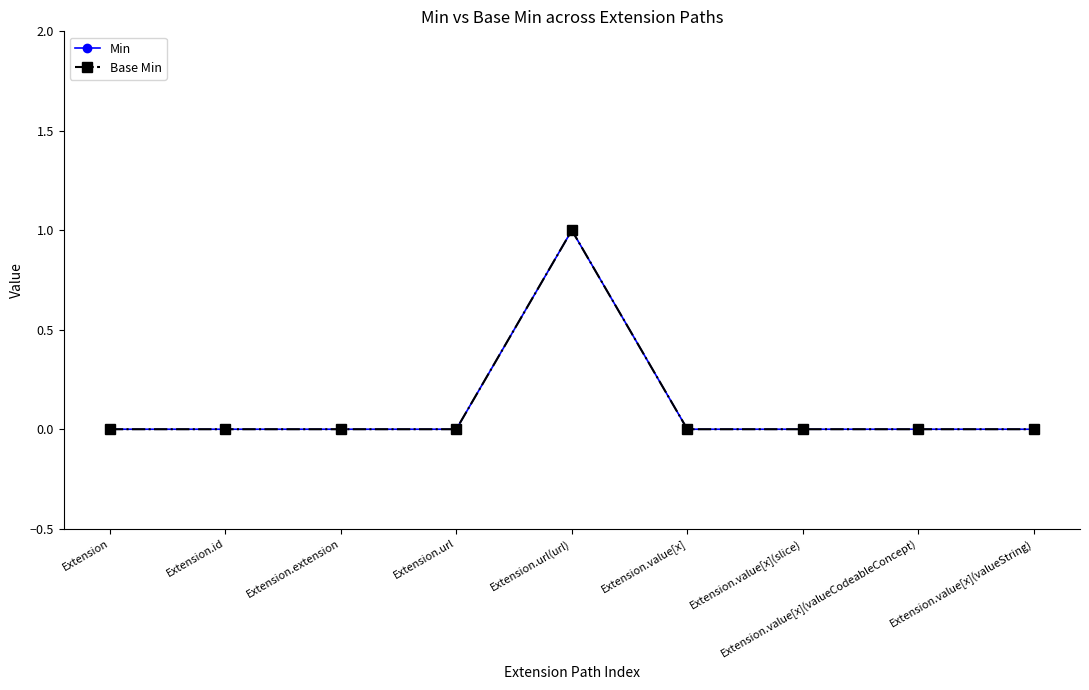

What is the greatest value displayed?

1